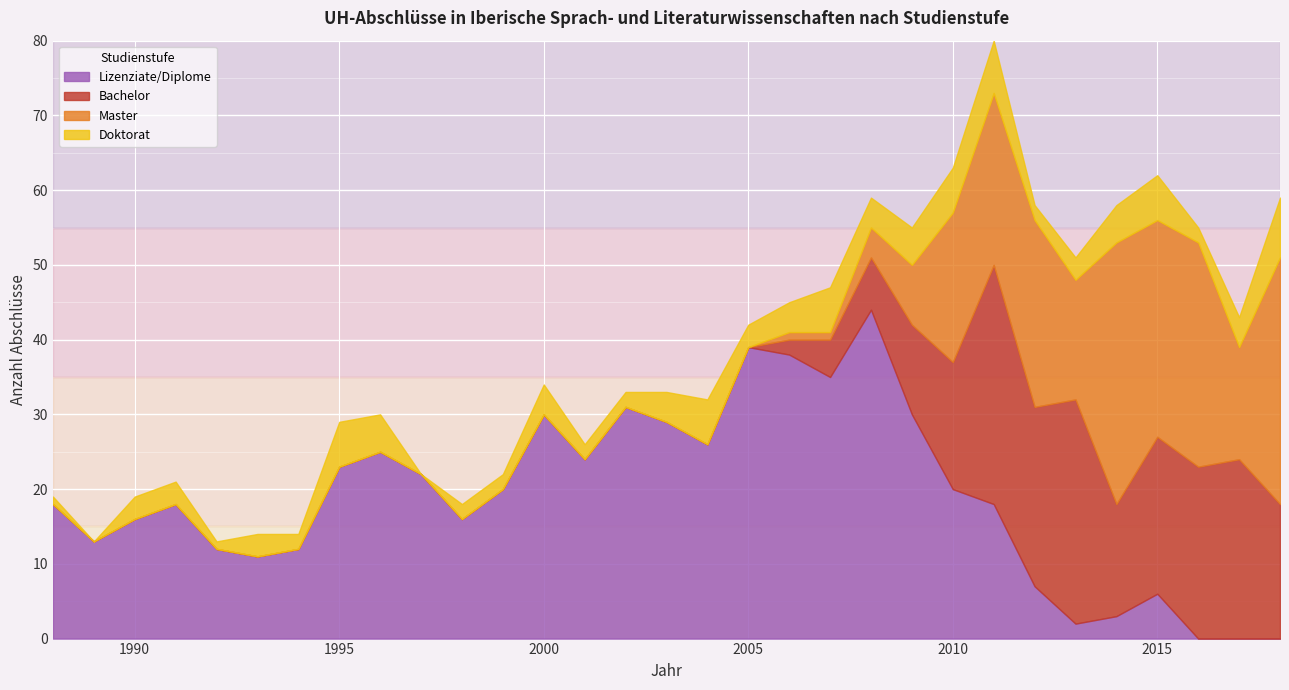

What is the maximum value for Lizenziate/Diplome?

44